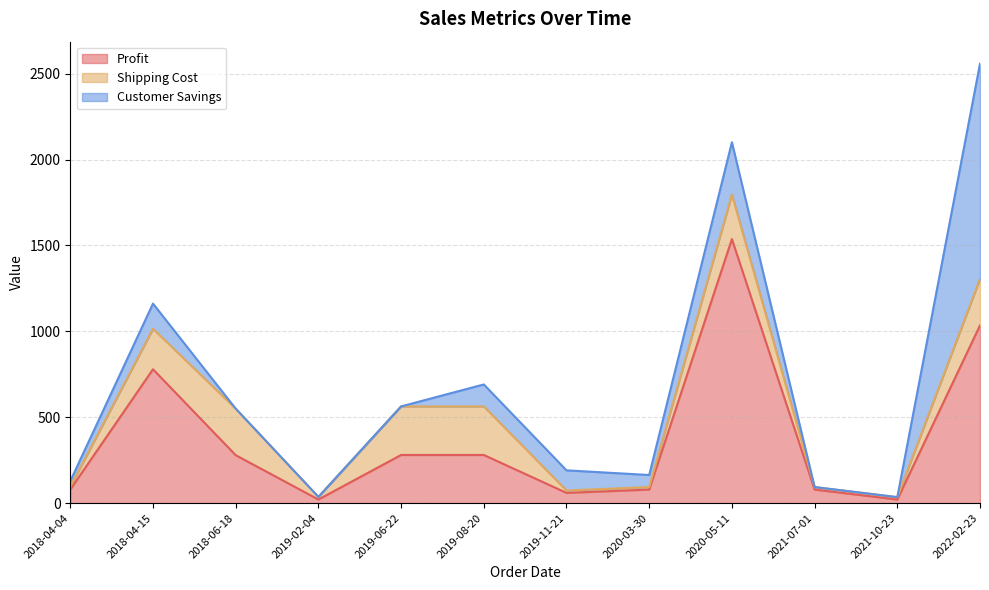

How many values in the Shipping Cost series are below 235?

6